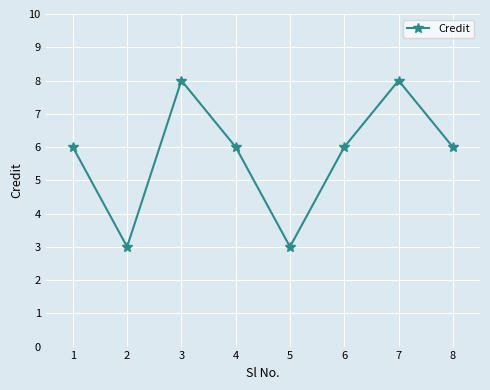

True or false: the data has more than 1 interior local peaks.

True